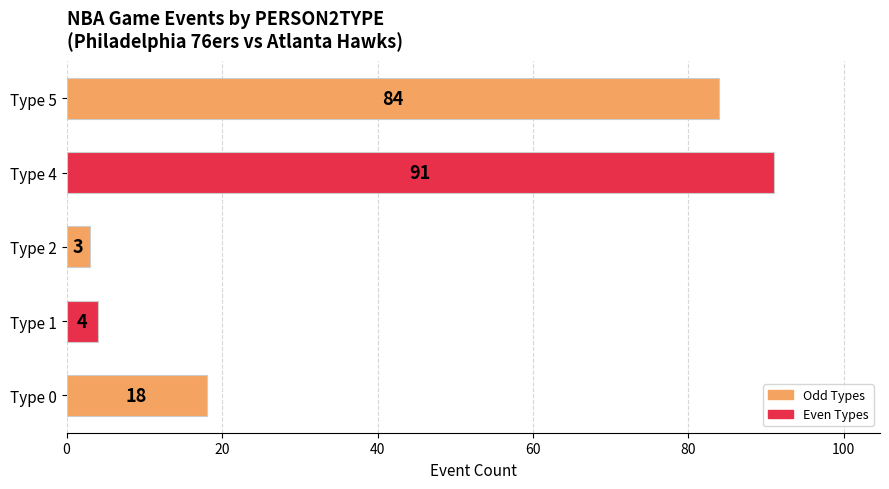

Between Type 5 and Type 0, which is larger?

Type 5